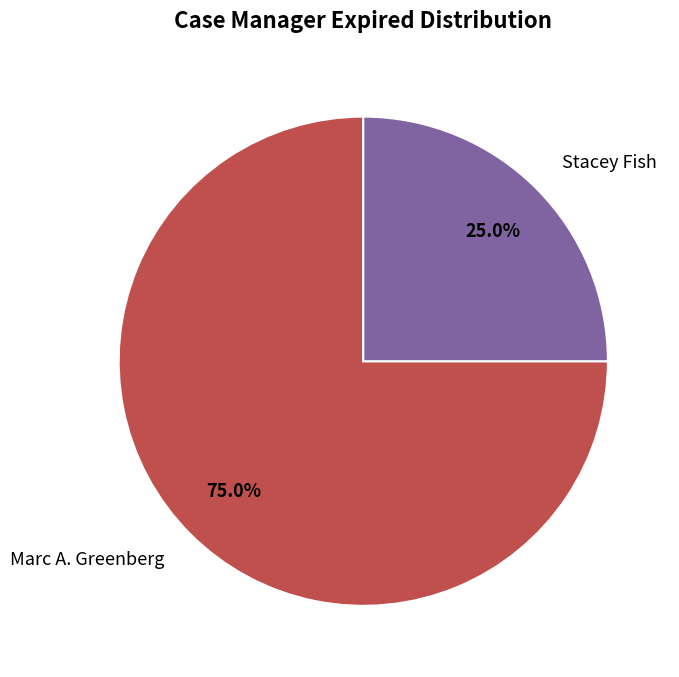

How many segments does this pie chart have?

2